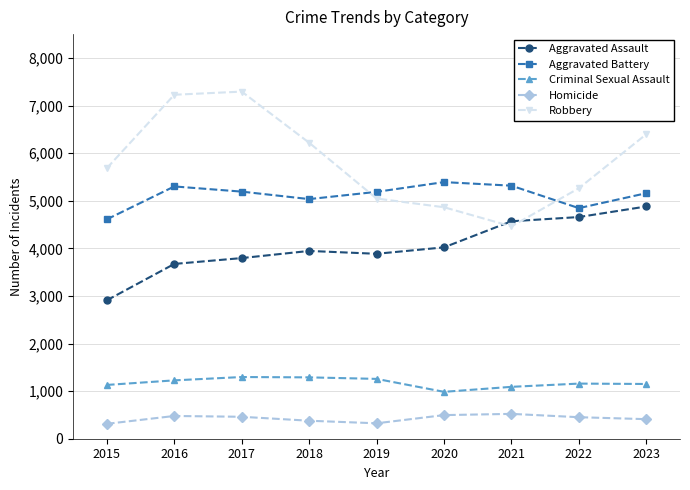

How many data points does each series have?

9